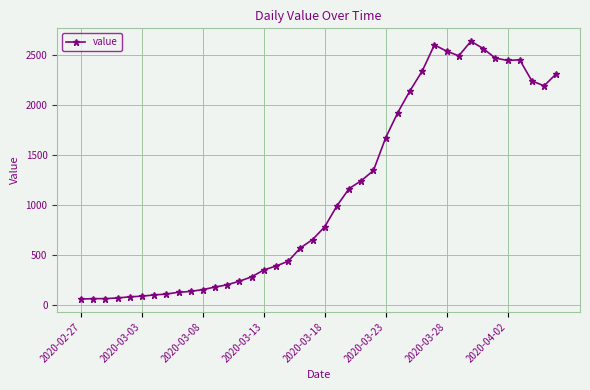

True or false: the data has more than 1 interior local peaks.

True